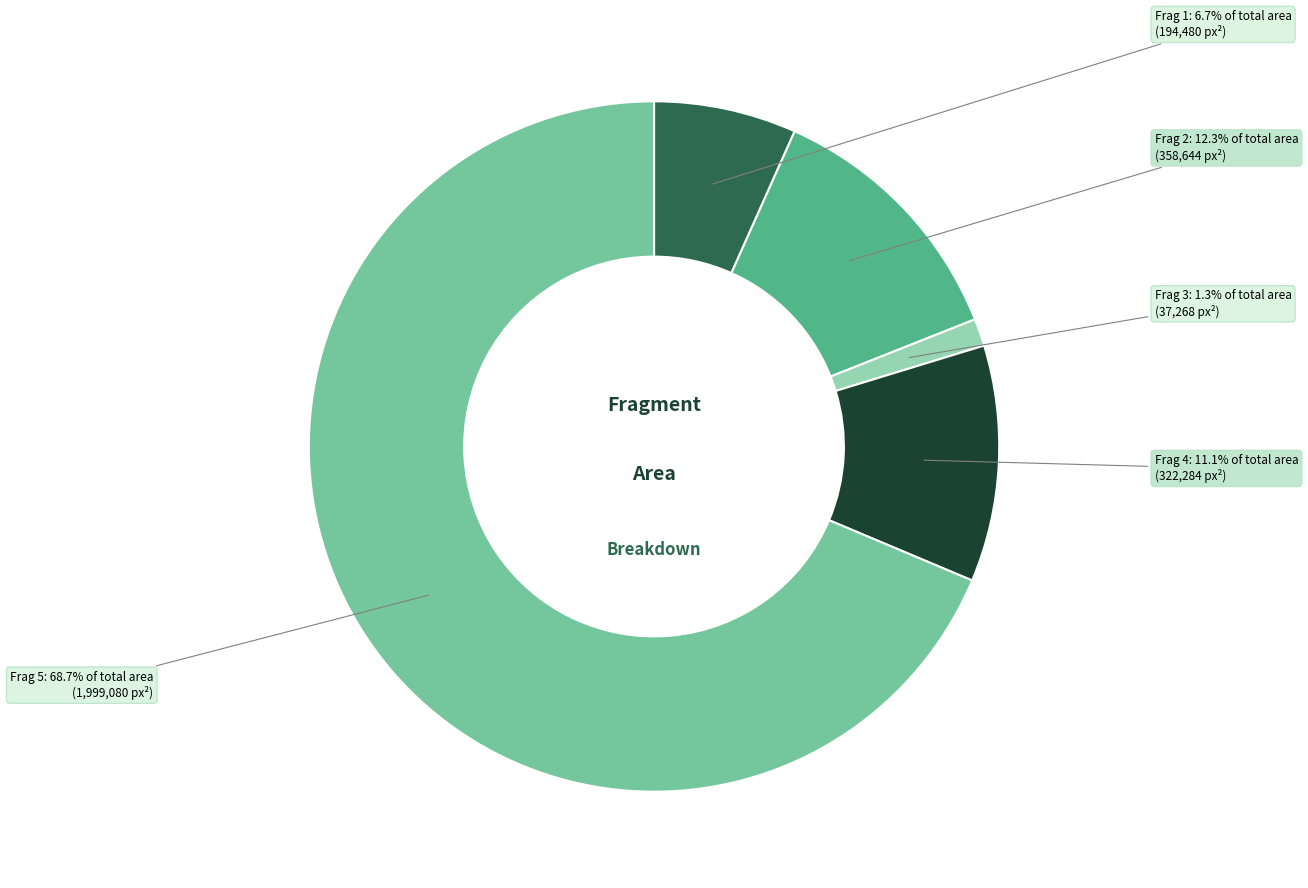

Is there any slice that represents more than half of the pie?

Yes